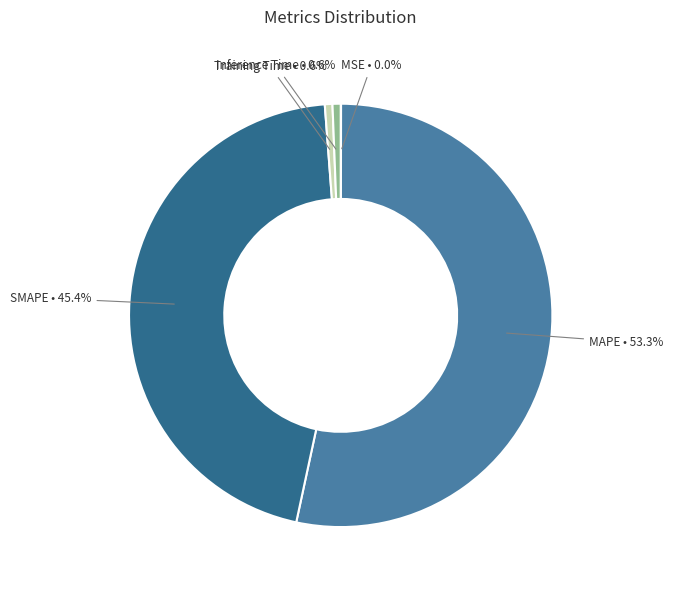

What is the ratio of the value at SMAPE to the value at MAPE?

0.9